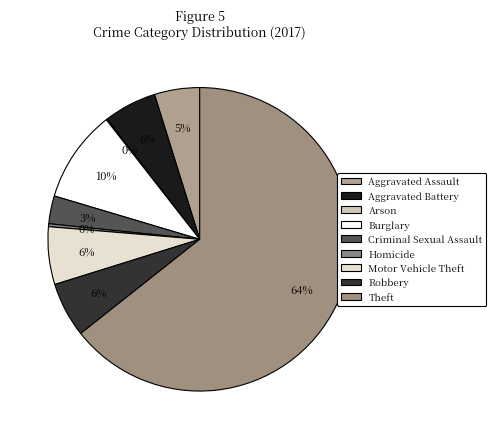

Which category has the biggest portion of the pie?

Theft